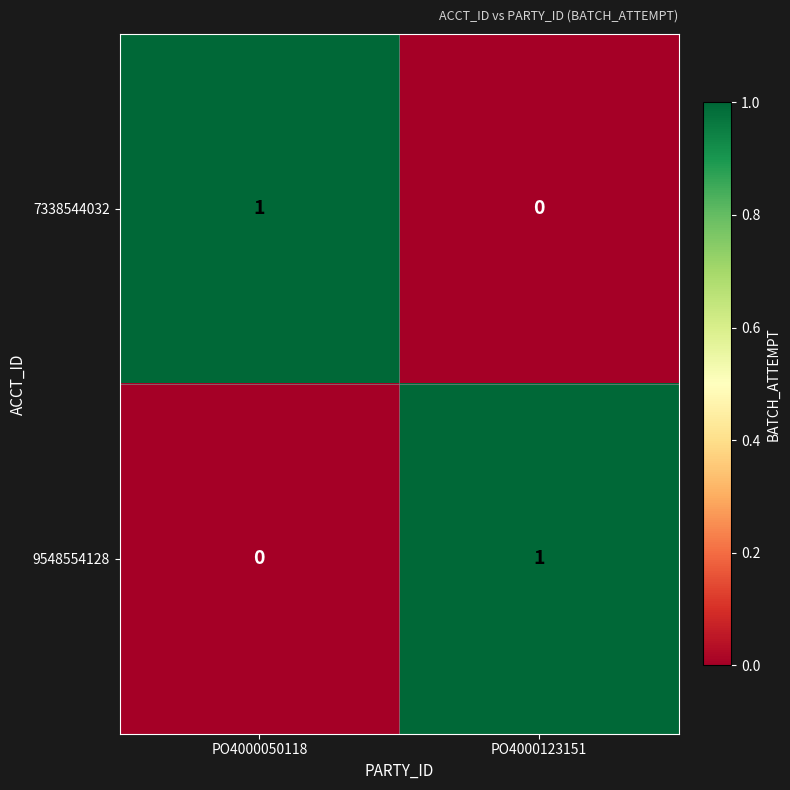

Rank the categories by 7338544032 value from lowest to highest.

PO4000123151, PO4000050118